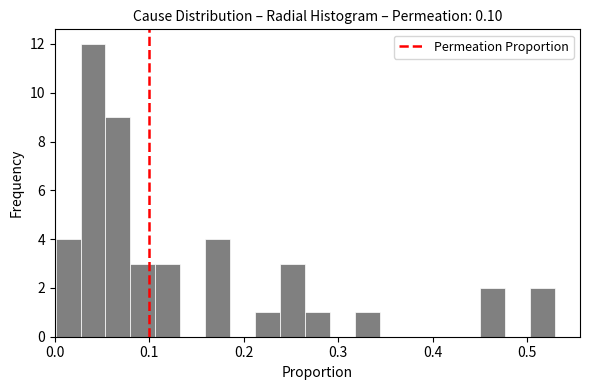

Read against the x-axis, roughly where is the centre of the tallest bar?

0.04